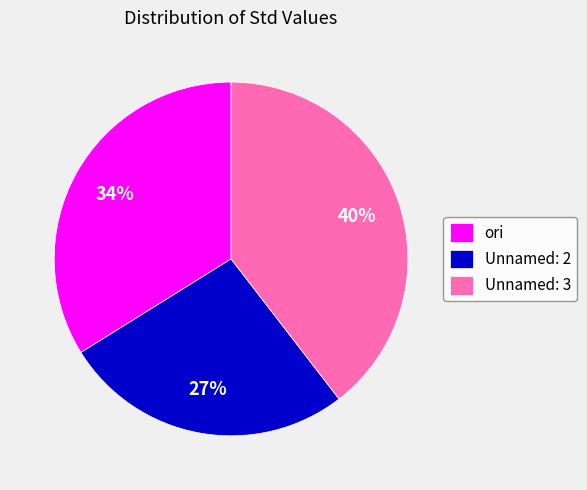

Which category has the biggest portion of the pie?

Unnamed: 3